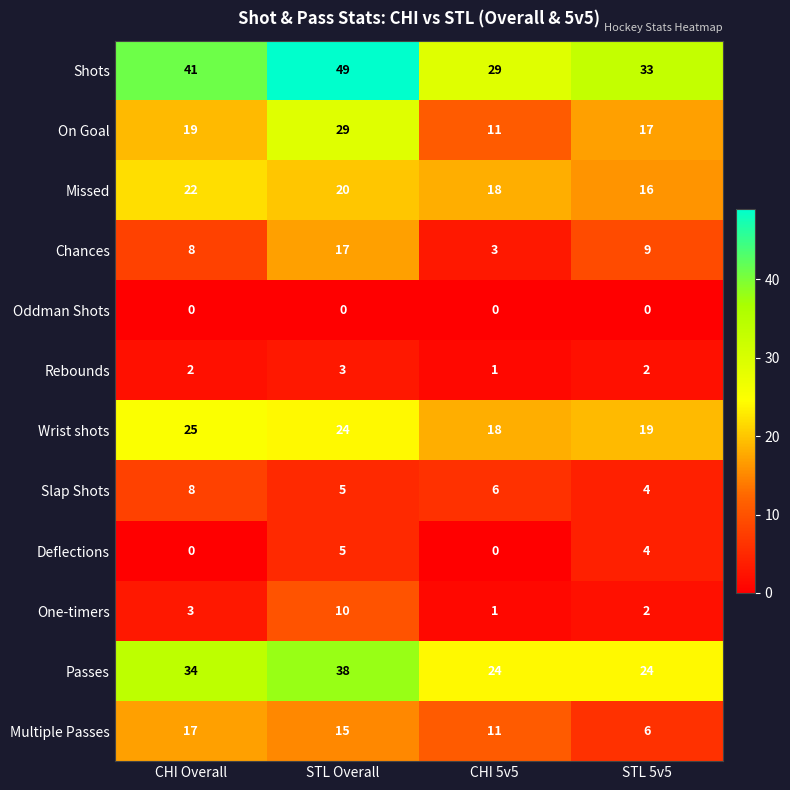

True or false: One-timers has a value of 7 at STL Overall.

False